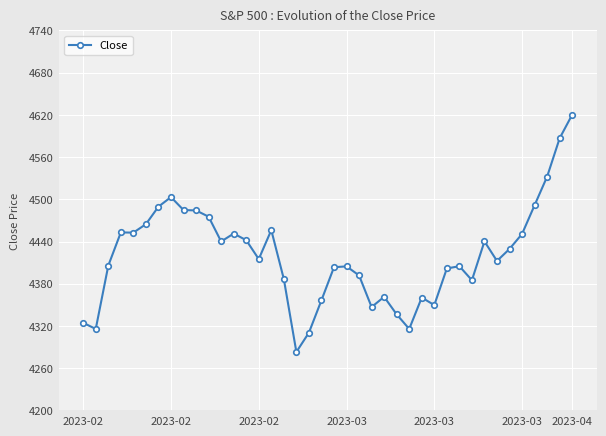

What is the difference between the second highest and minimum values?

303.8